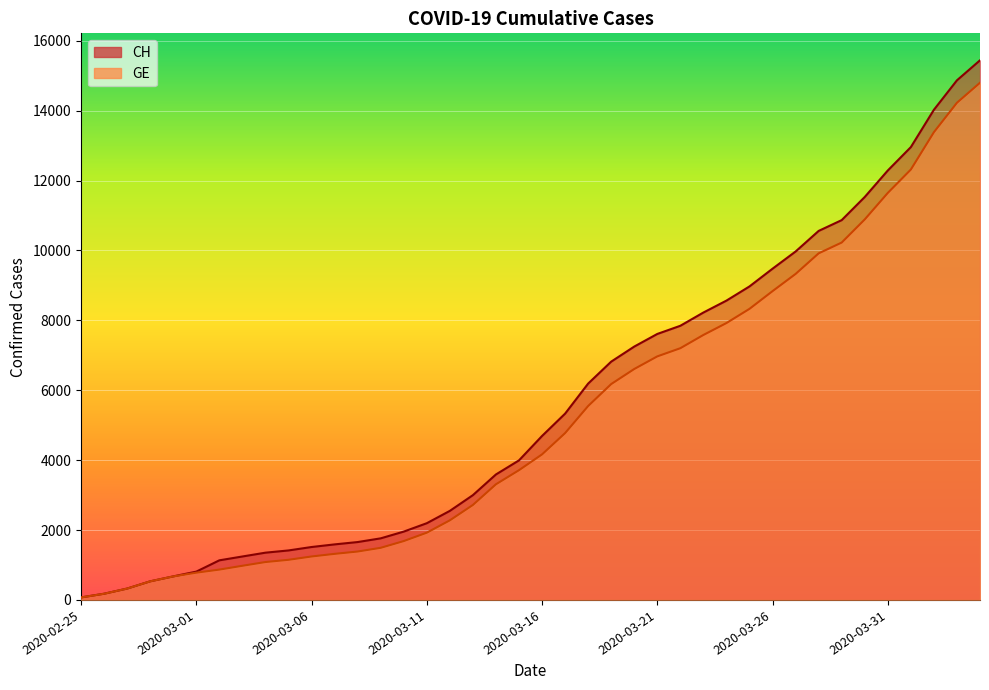

What is the difference between the maximum and minimum values in the GE series?

14725